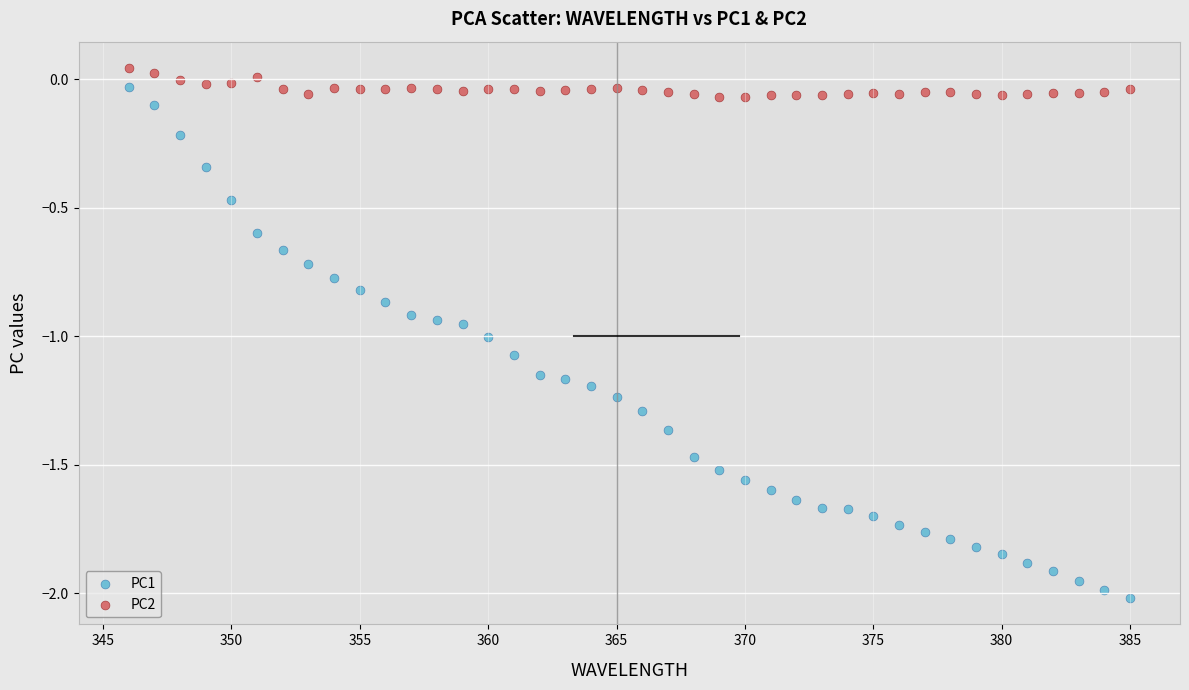

Which series reaches the minimum Y coordinate?

PC1